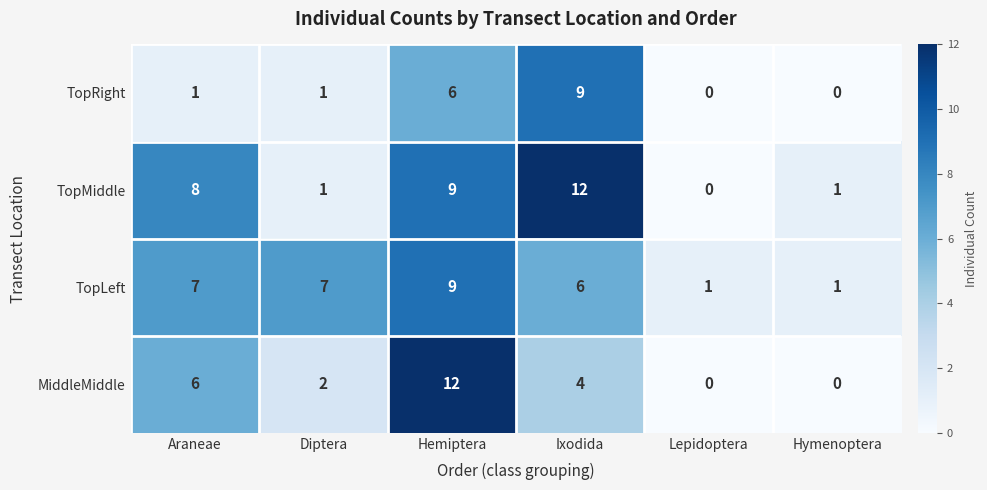

What value does the TopLeft series have at Diptera?

7